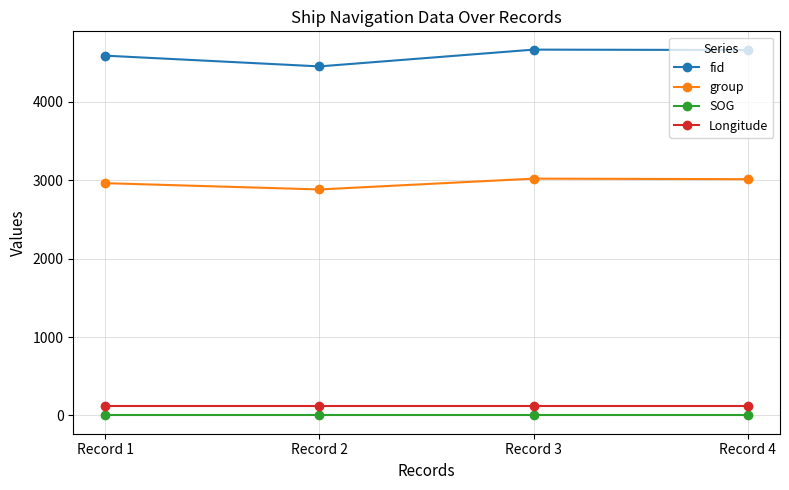

Which series has the largest total across all categories?

fid